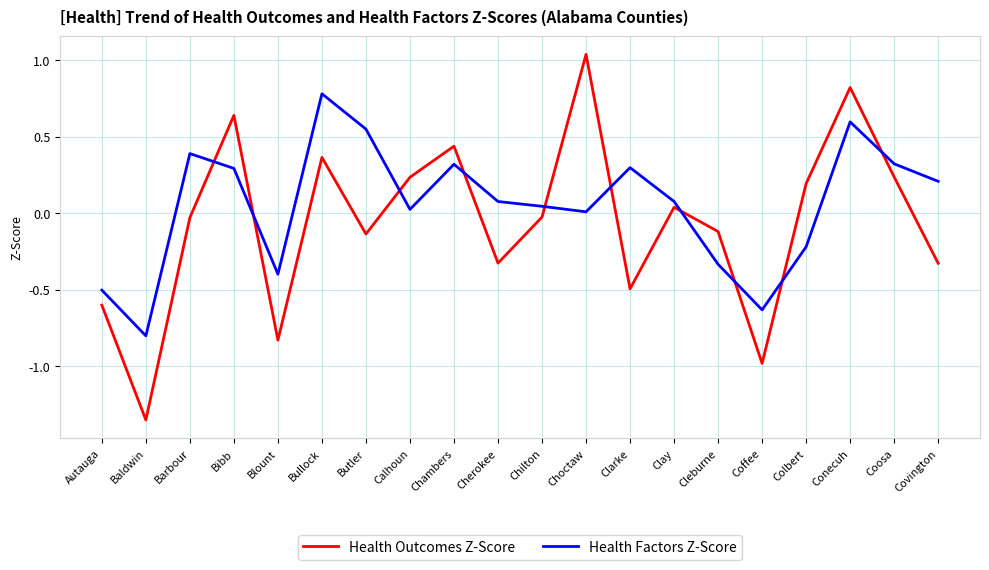

Read the Health Outcomes Z-Score value at Coffee.

-1.0